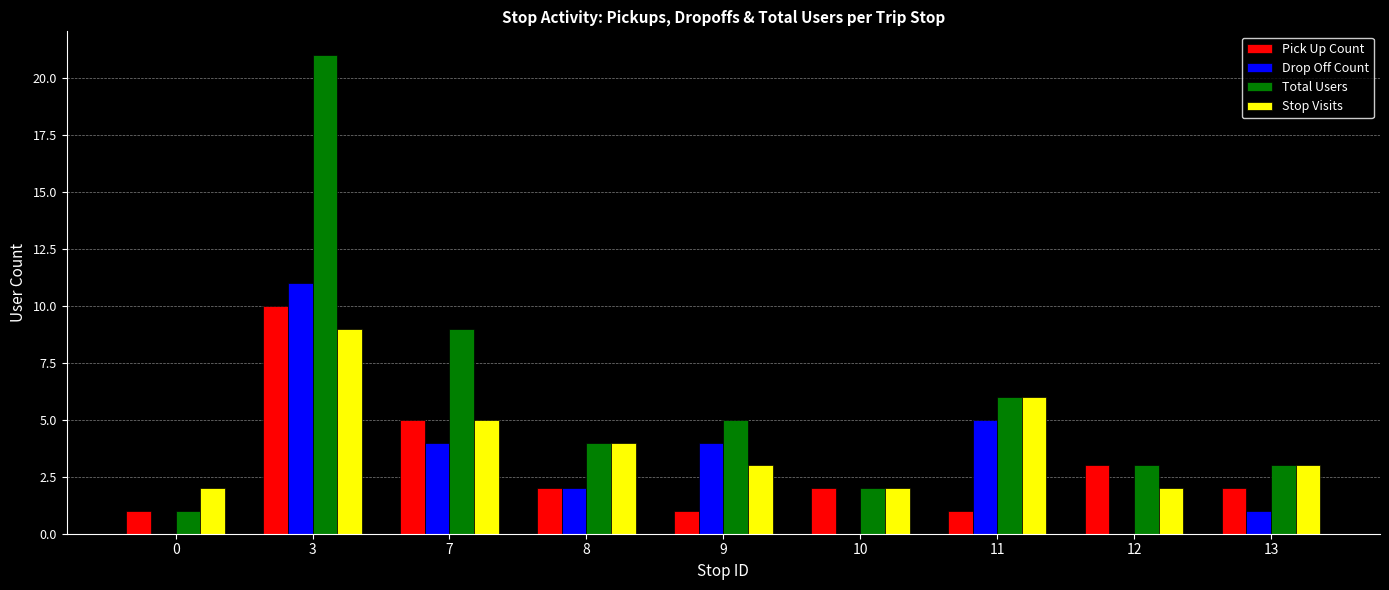

Does the chart contain stacked bars?

No